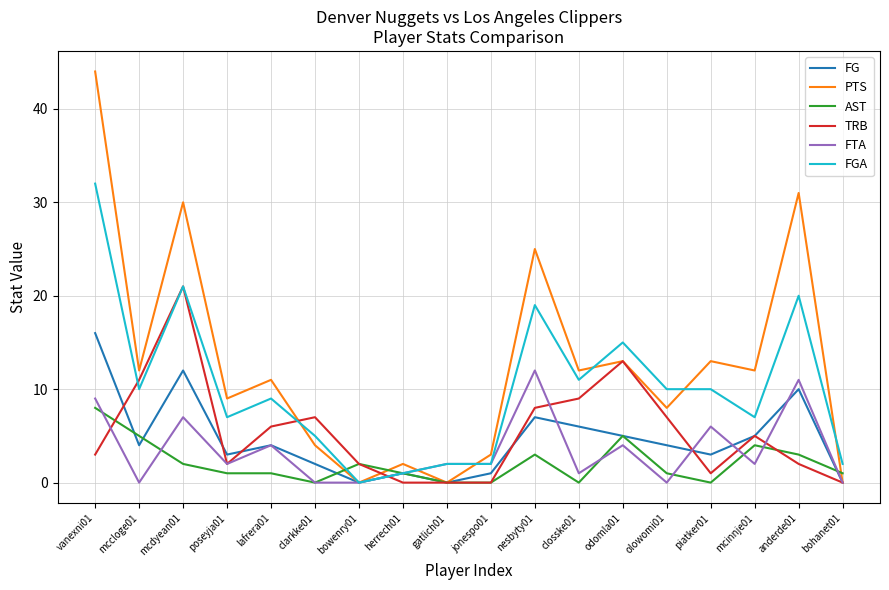

True or false: FGA and AST cross at least once.

True